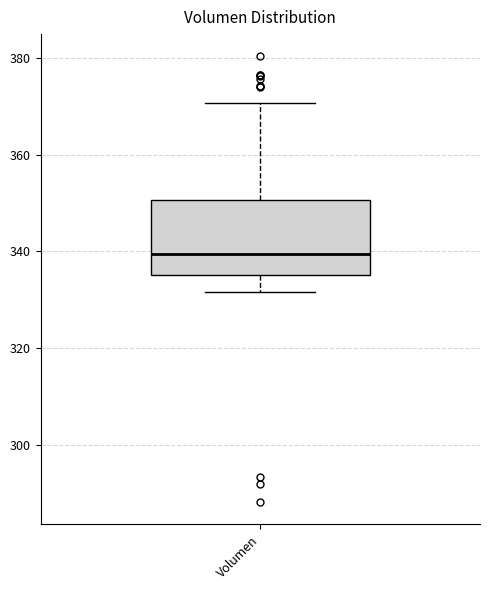

Transcribe this box plot: give where the median line is, the range the box spans, and where the two whiskers end, as read against the y-axis. The values are not printed on the chart, so give them approximately, as read against the axis.

median 340, box 336 to 350, whiskers 332 to 370